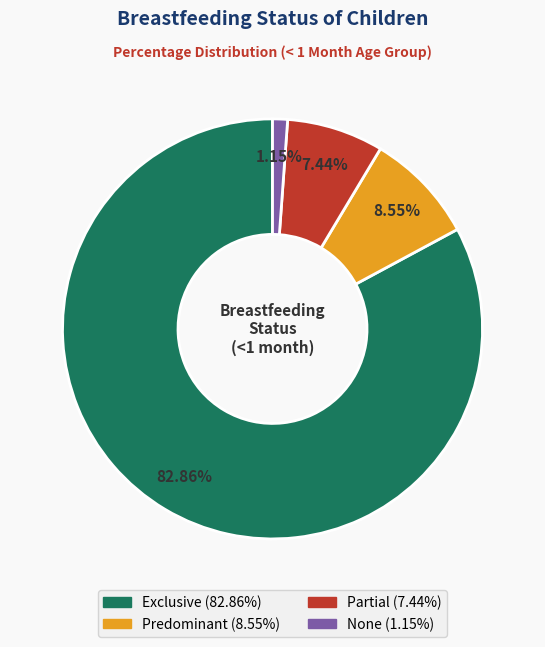

True or false: Exclusive accounts for 76% of the total.

False